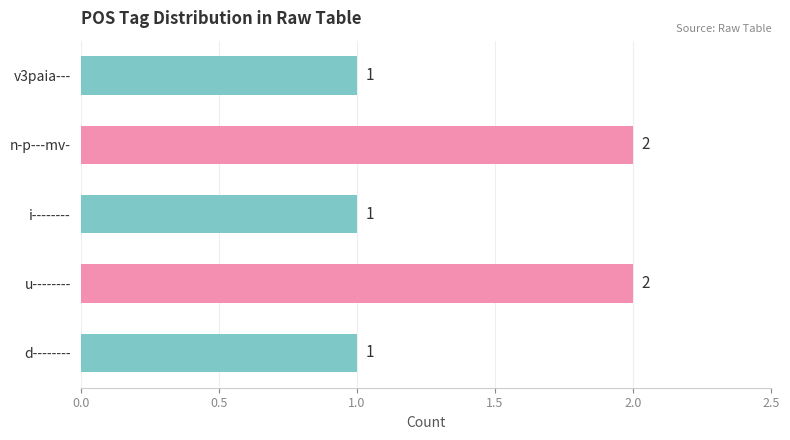

What is the ratio of the value at u-------- to the value at i--------?

2.0